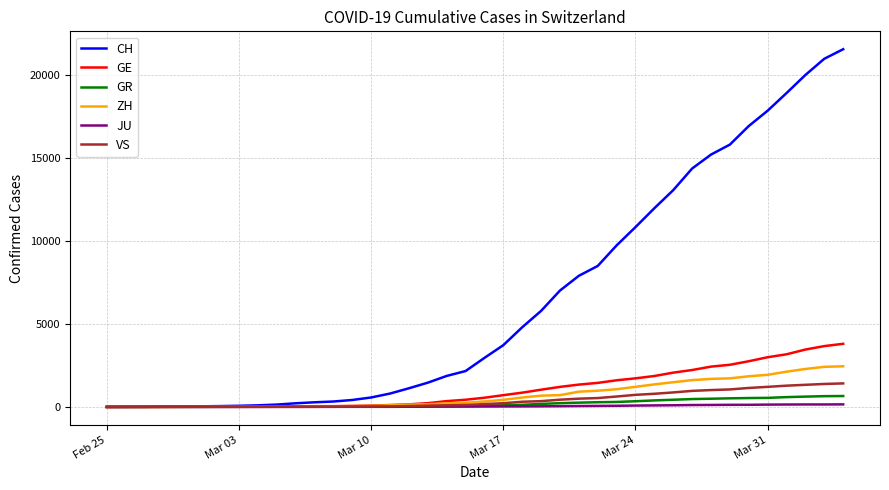

What is the maximum value shown in the chart?

21574